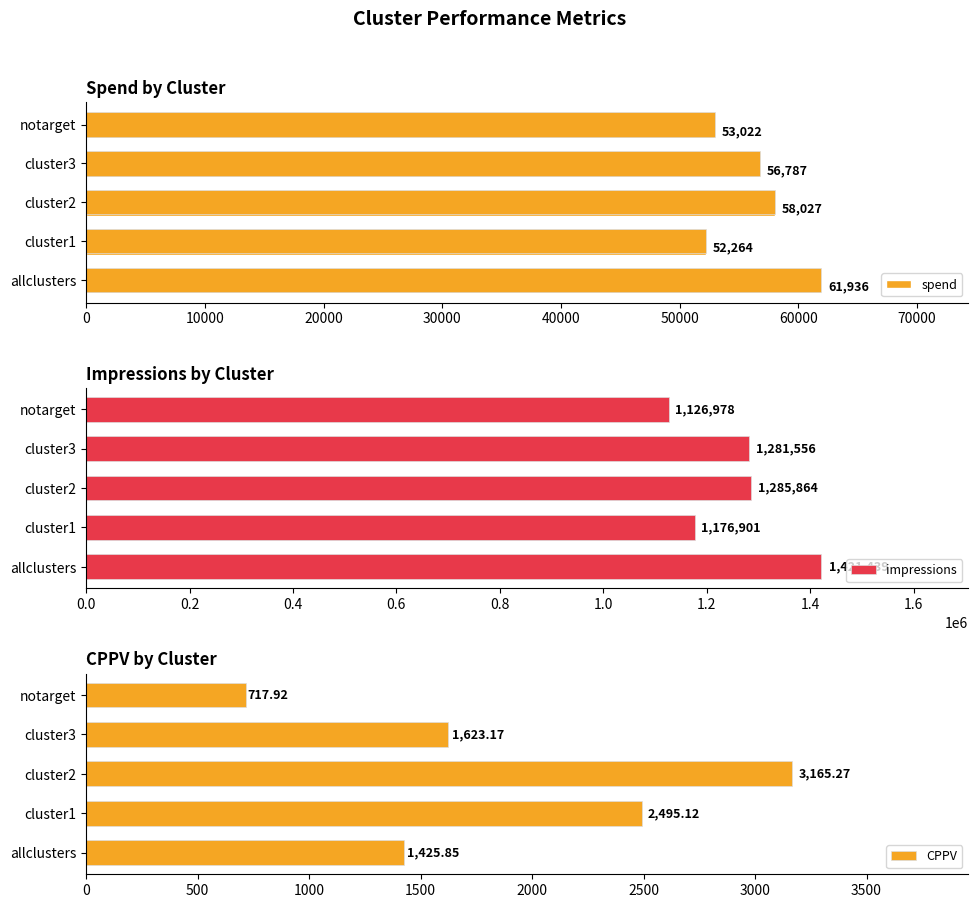

Count the number of data series in this chart.

5